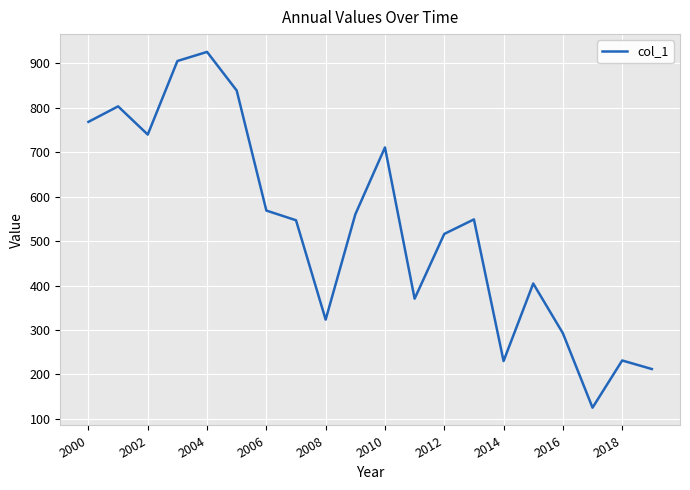

What is the maximum value shown in the chart?

925.8